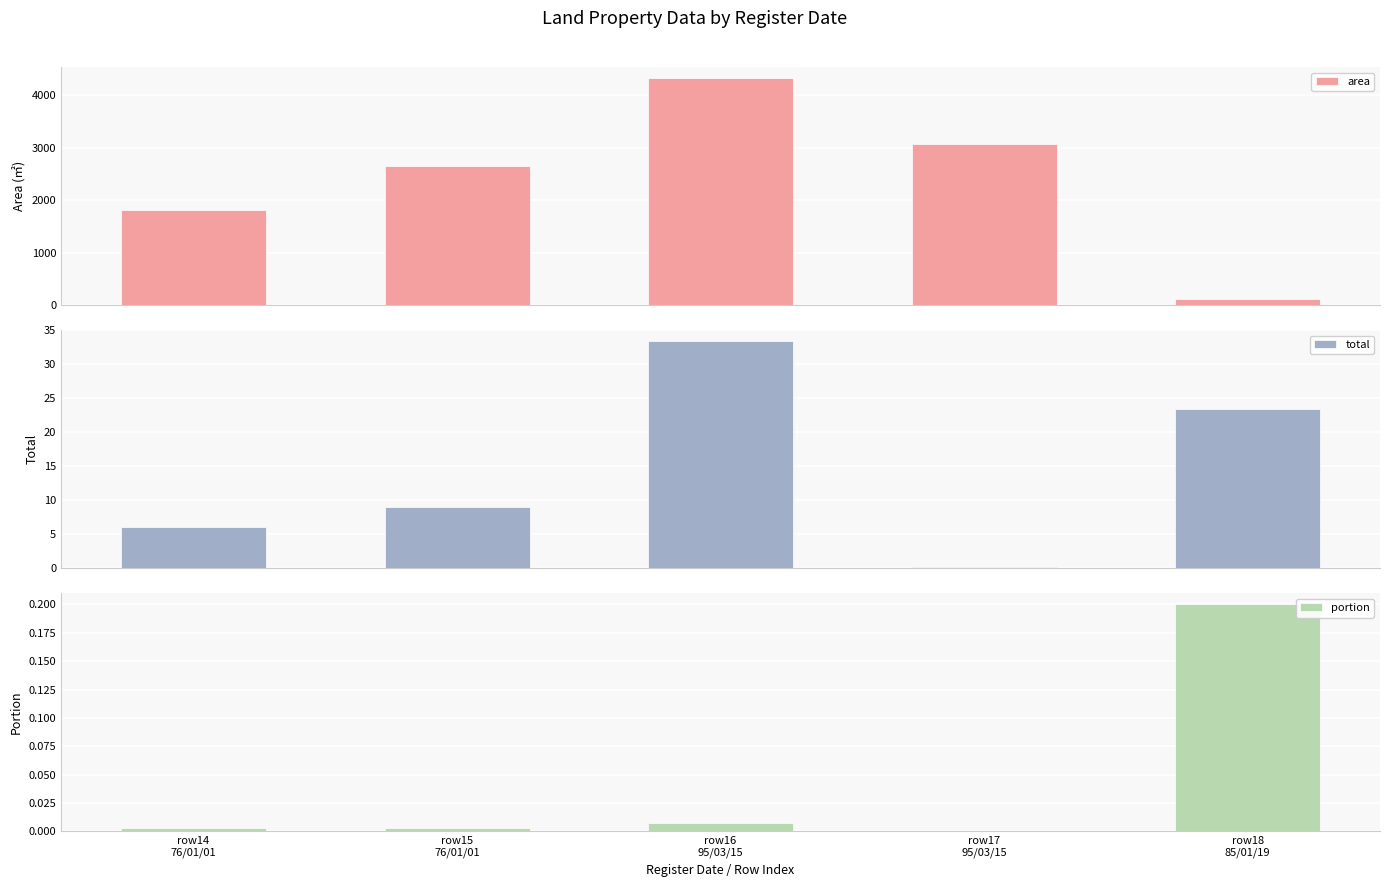

What is the maximum value shown in the chart?

4324.2